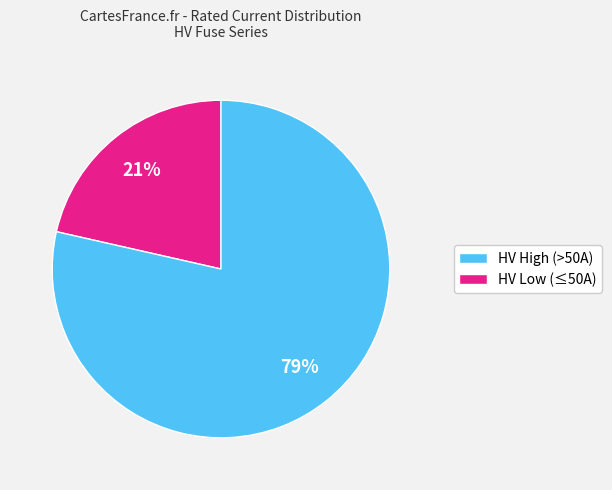

Count the number of slices in the pie.

2